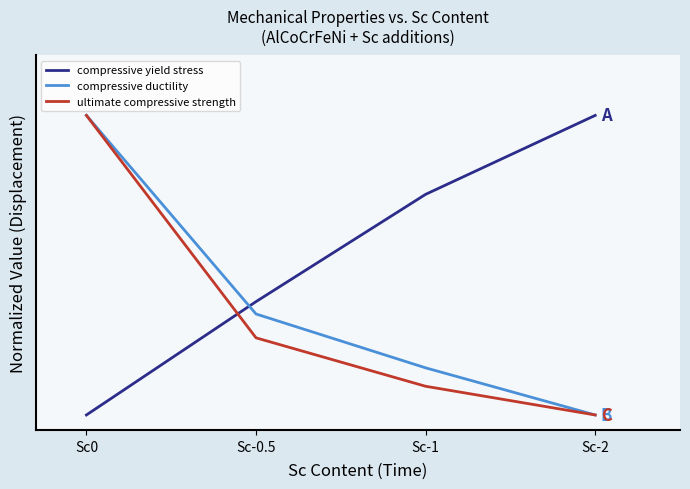

Between Sc-1 and Sc-2, which series saw the biggest shift?

compressive yield stress